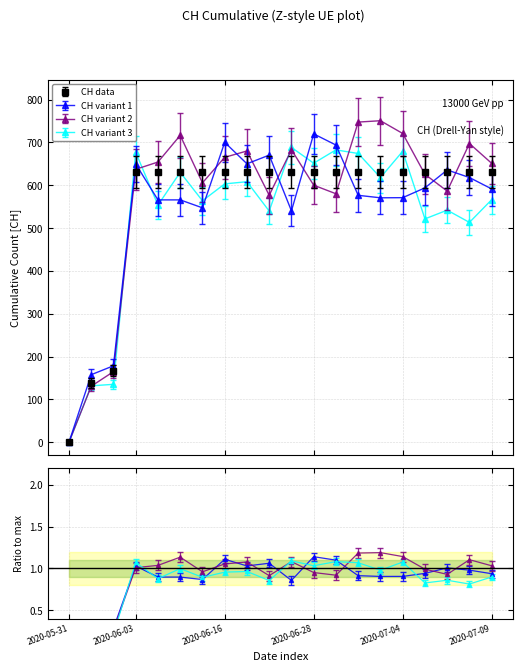

What is the change in value from 2020-05-31 to 2020-07-06?

+631